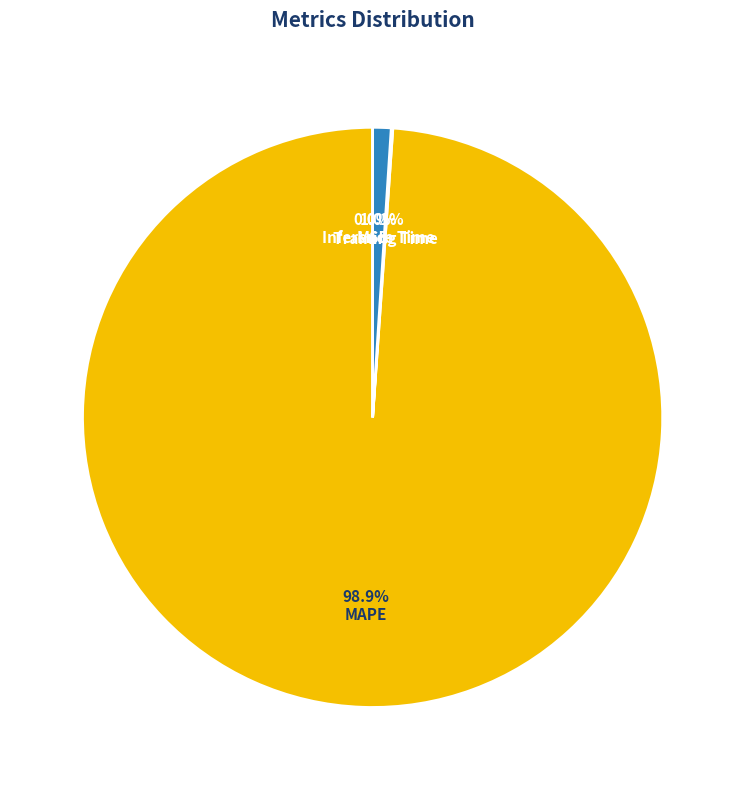

To the nearest percent, what is the average slice percentage?

25%